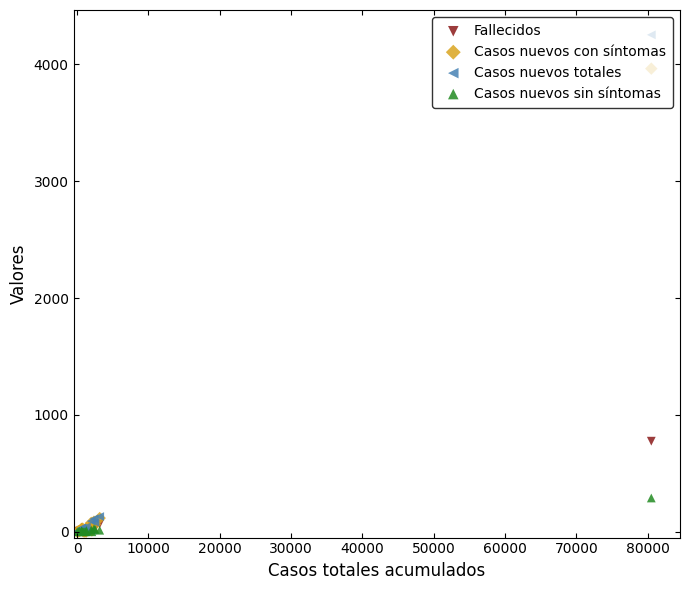

What are all the series names shown in the legend?

Fallecidos, Casos nuevos con síntomas, Casos nuevos totales, Casos nuevos sin síntomas